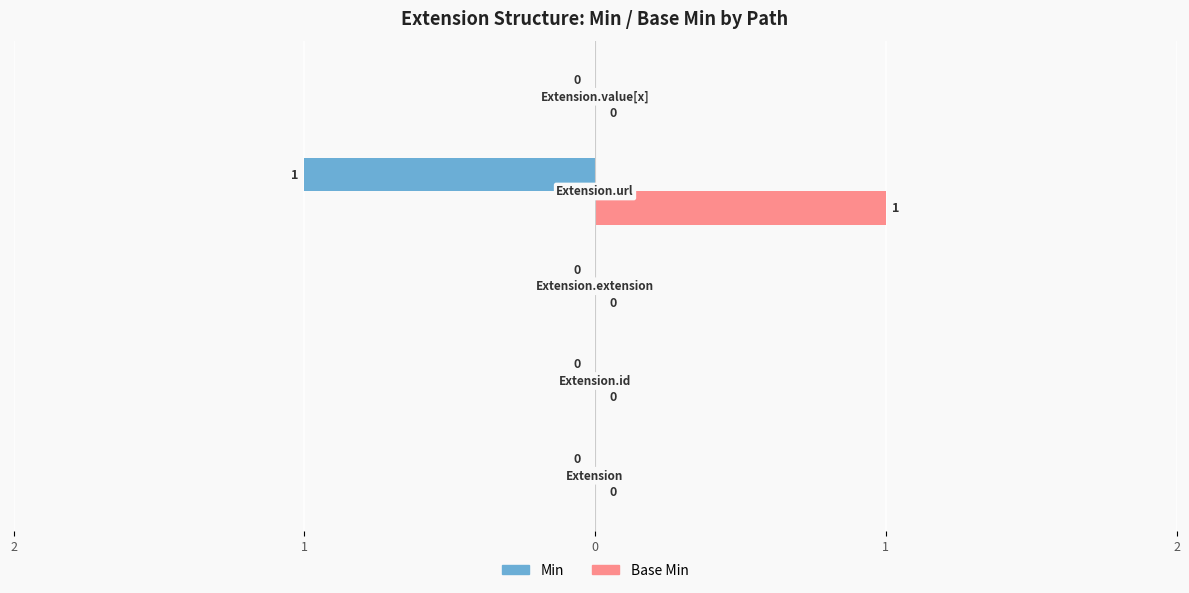

Reading left to right, list all the values displayed in this chart.

Min: 0	0	0	-1	0
Base Min: 0	0	0	1	0